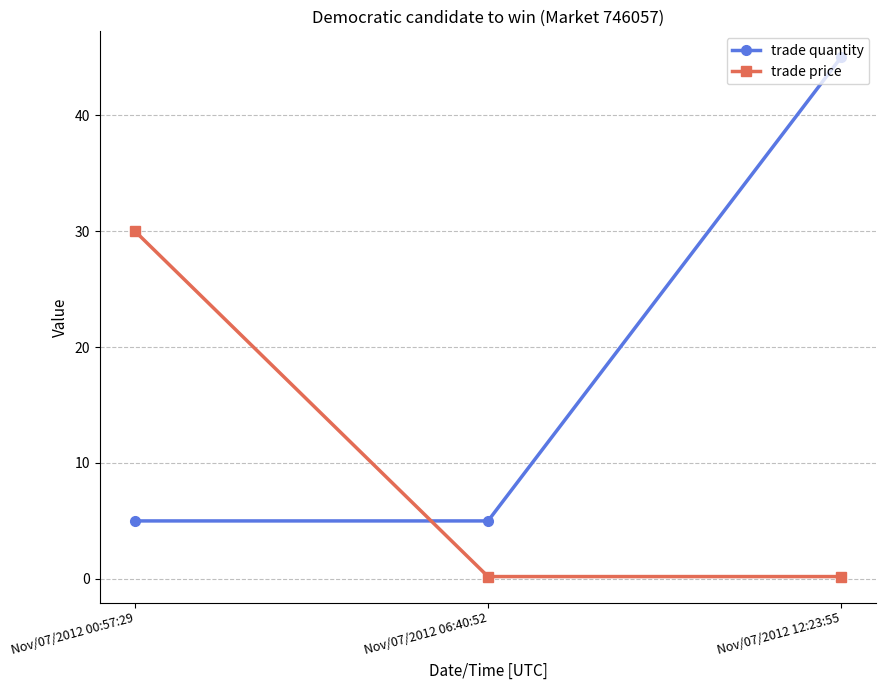

Reading left to right, extract all data points from this chart.

trade quantity: 5.0	5.0	45.0
trade price: 30.0	0.2	0.2